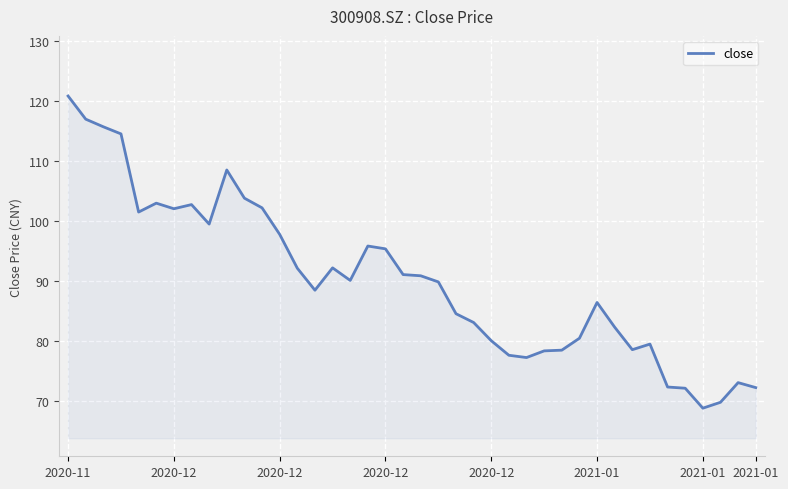

What is the minimum value shown in the chart?

68.9